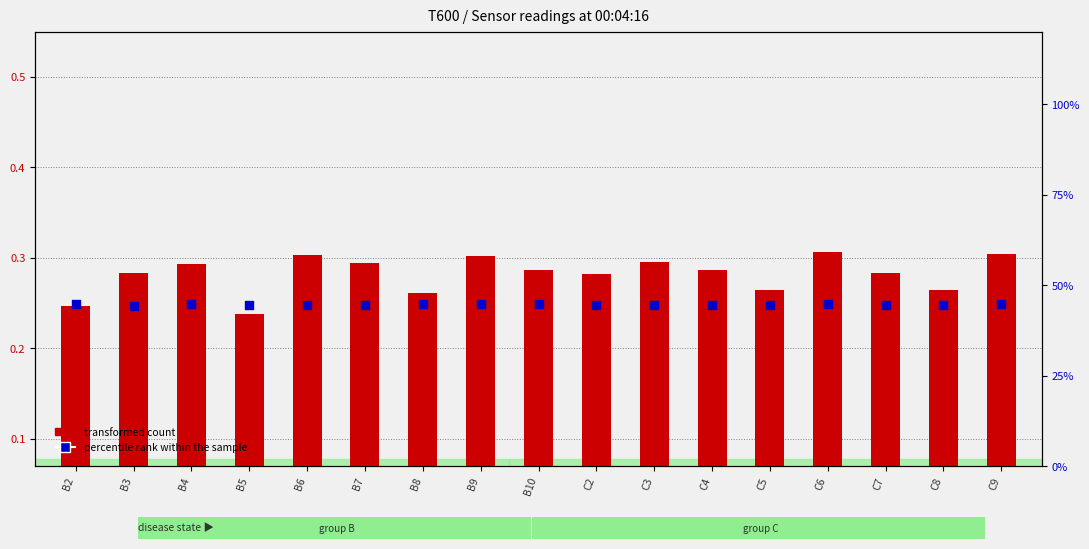

At how many categories does at least one series exceed 0?

17